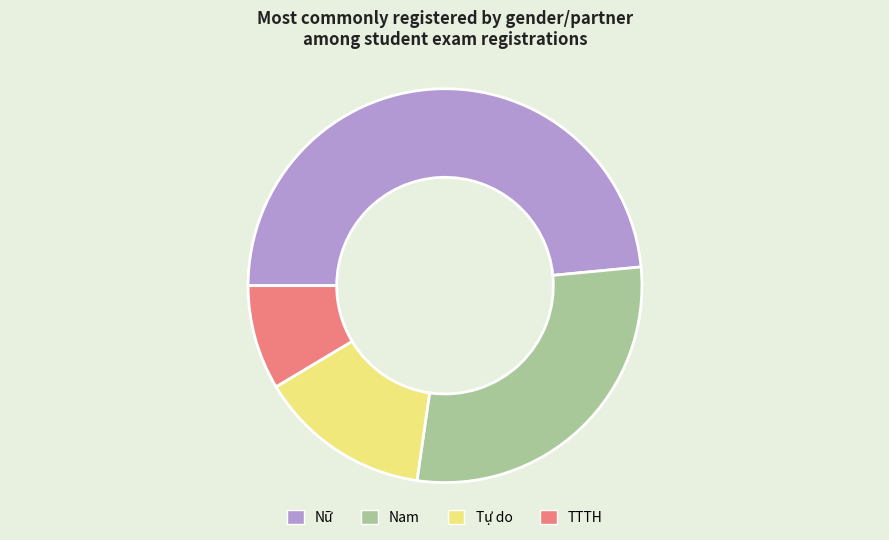

Is Nữ the majority of the pie?

No